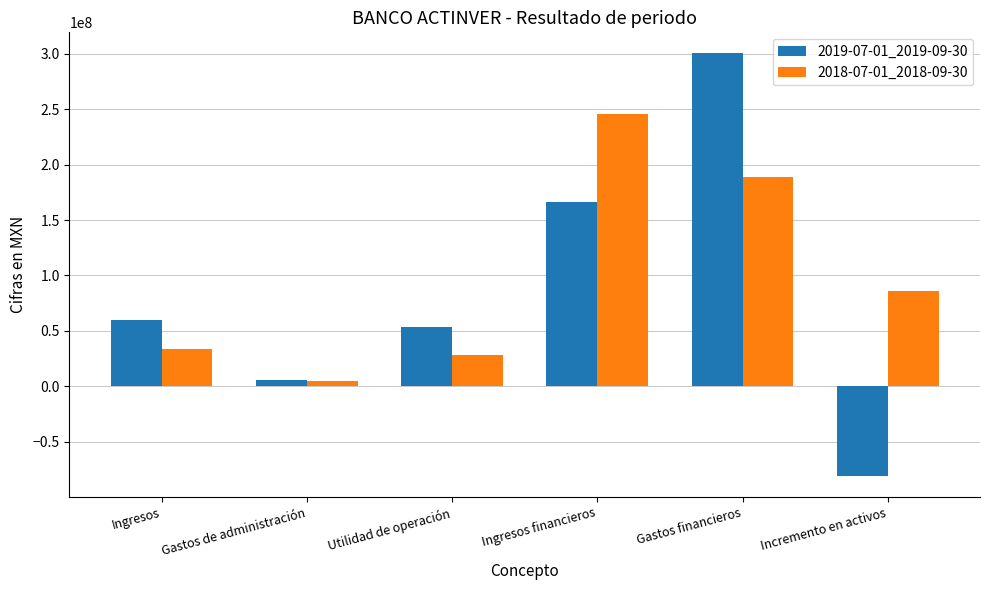

How many data points in 2019-07-01_2019-09-30 are less than 59844000?

3